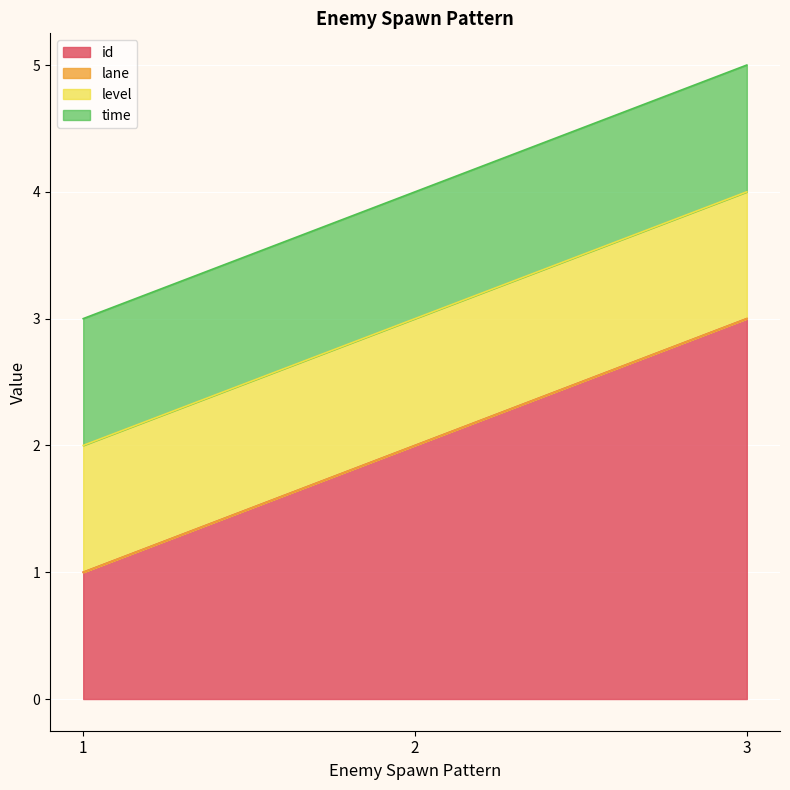

What is the average value of the time series?

1